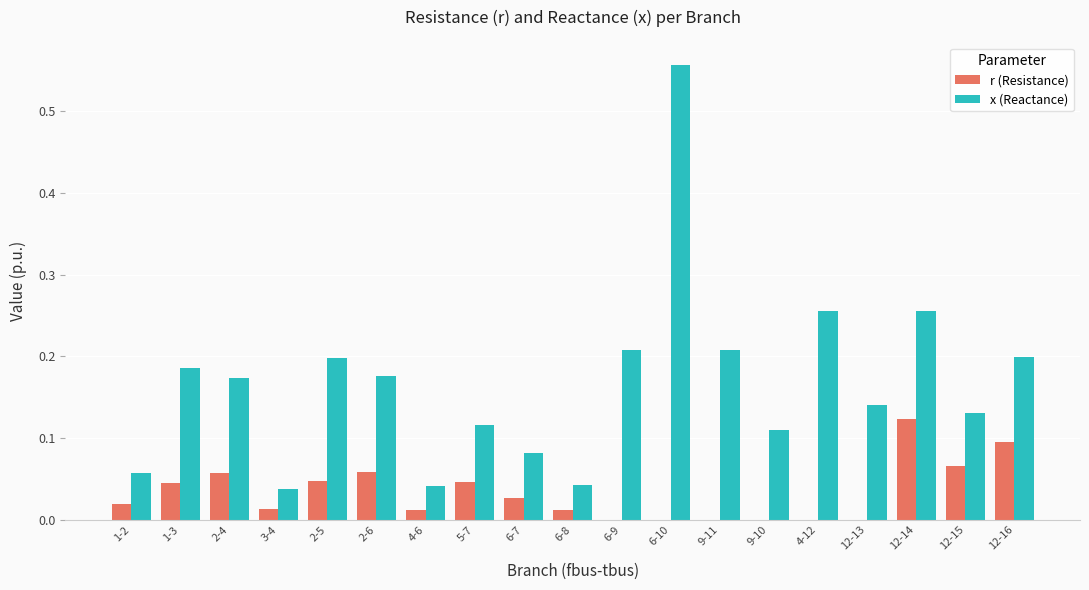

The x (Reactance) series shows 0.0 at 4-6. True or false?

True